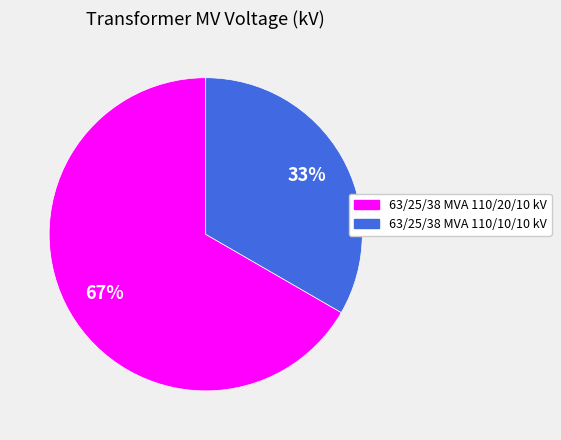

The 63/25/38 MVA 110/10/10 kV slice represents 45% of the pie. True or false?

False